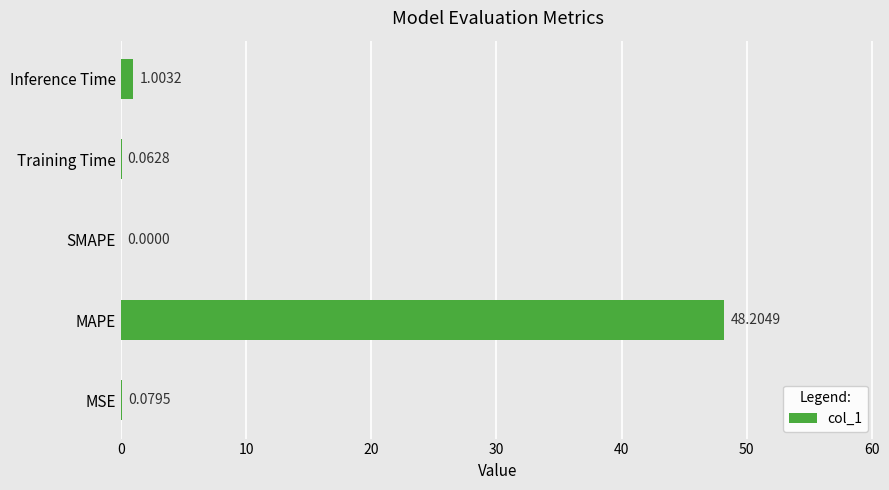

At which label is the value closest to 24?

Inference Time